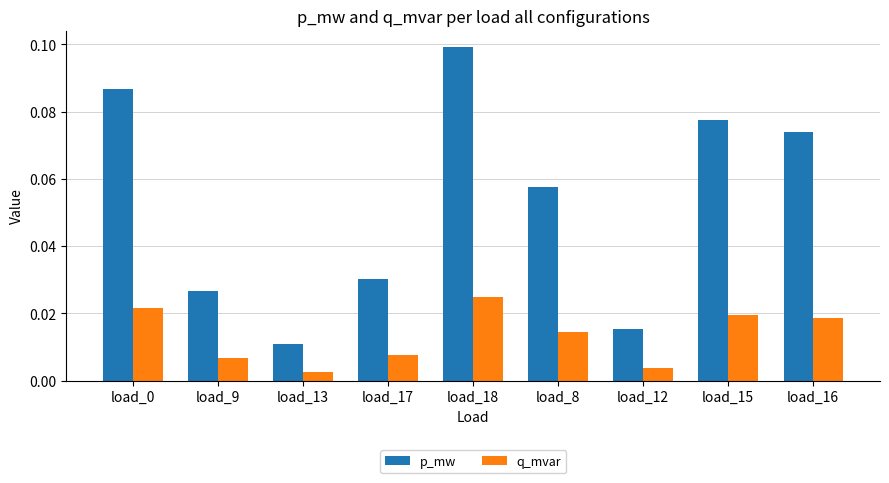

Which series has the widest spread of values?

p_mw